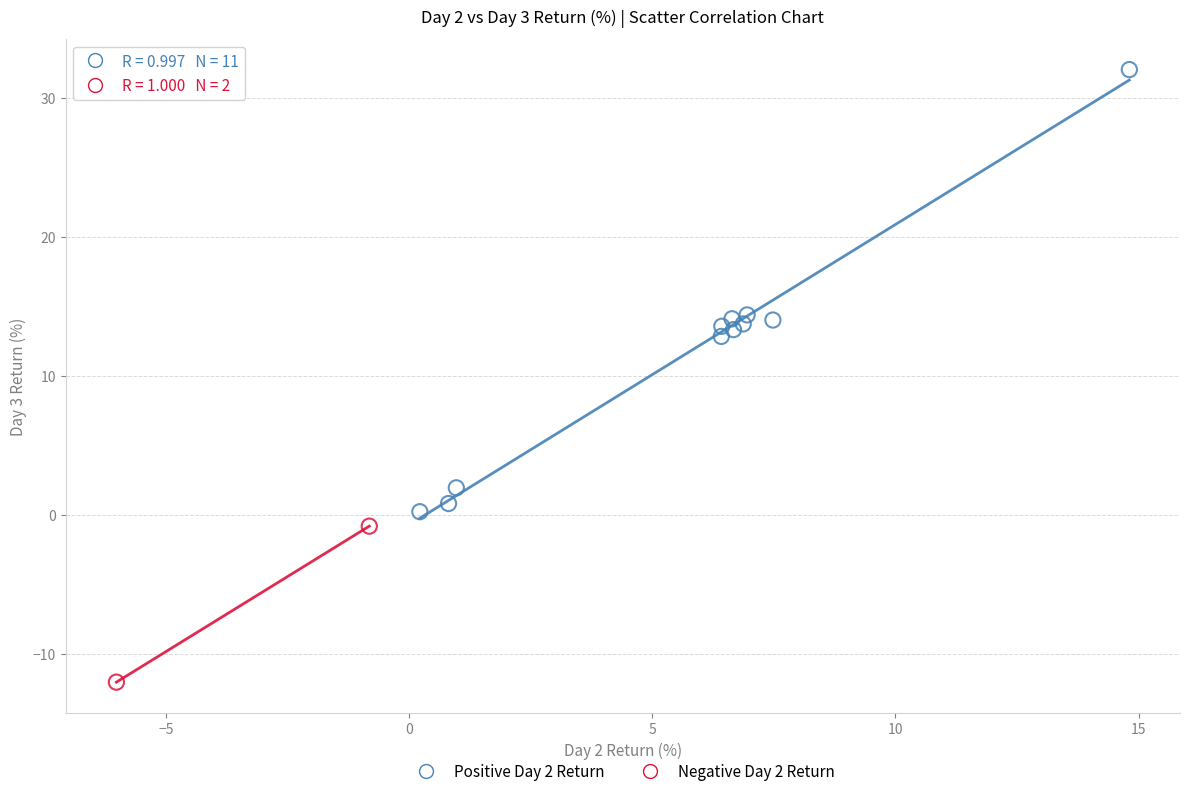

What are all the series names shown in the legend?

Positive Day 2 Return, Negative Day 2 Return